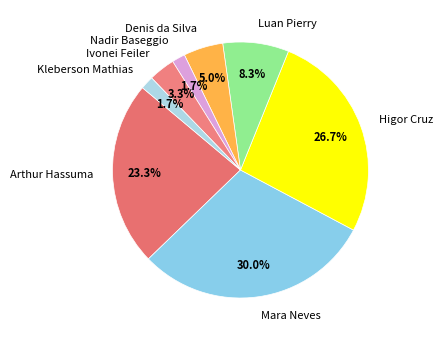

Is Denis da Silva the majority of the pie?

No